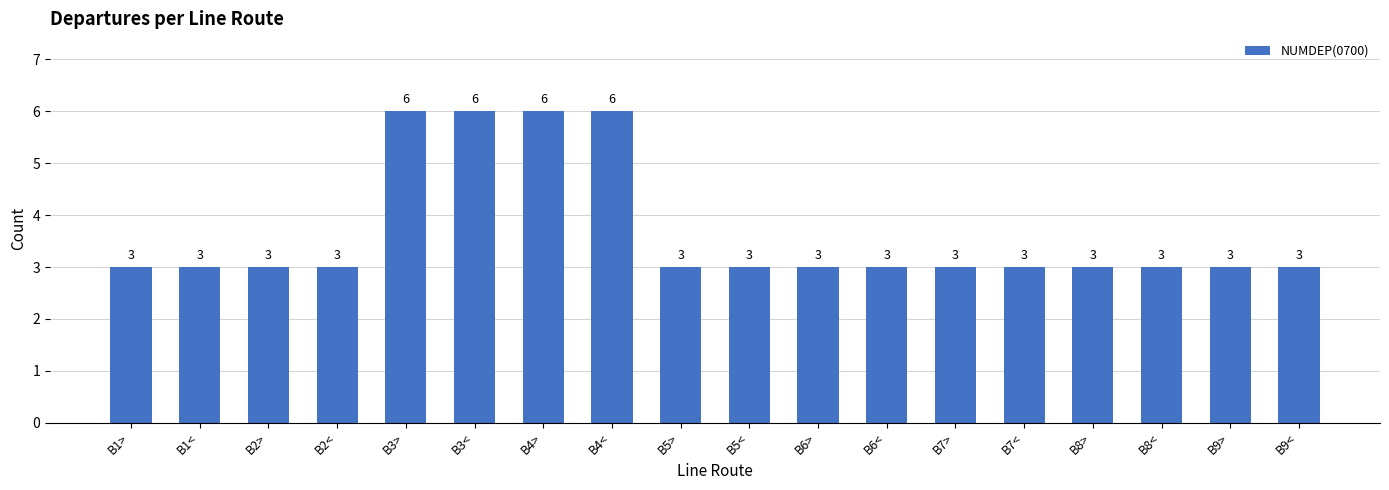

The value at B3< is 9. True or false?

False